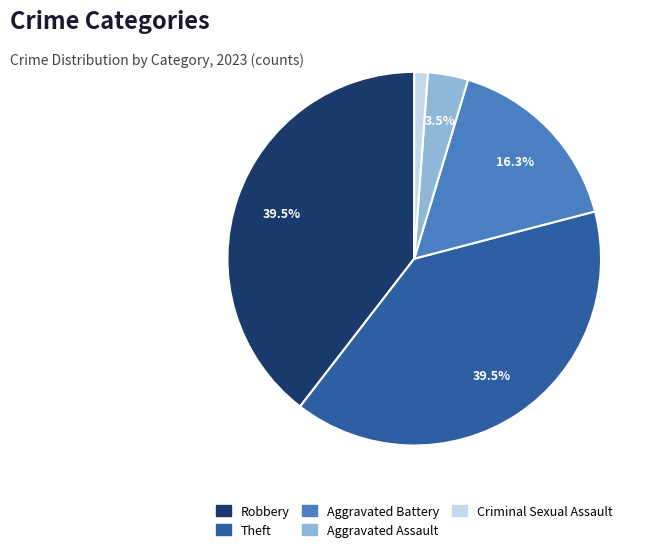

Combined, do Aggravated Assault and Aggravated Battery account for over 50%?

No